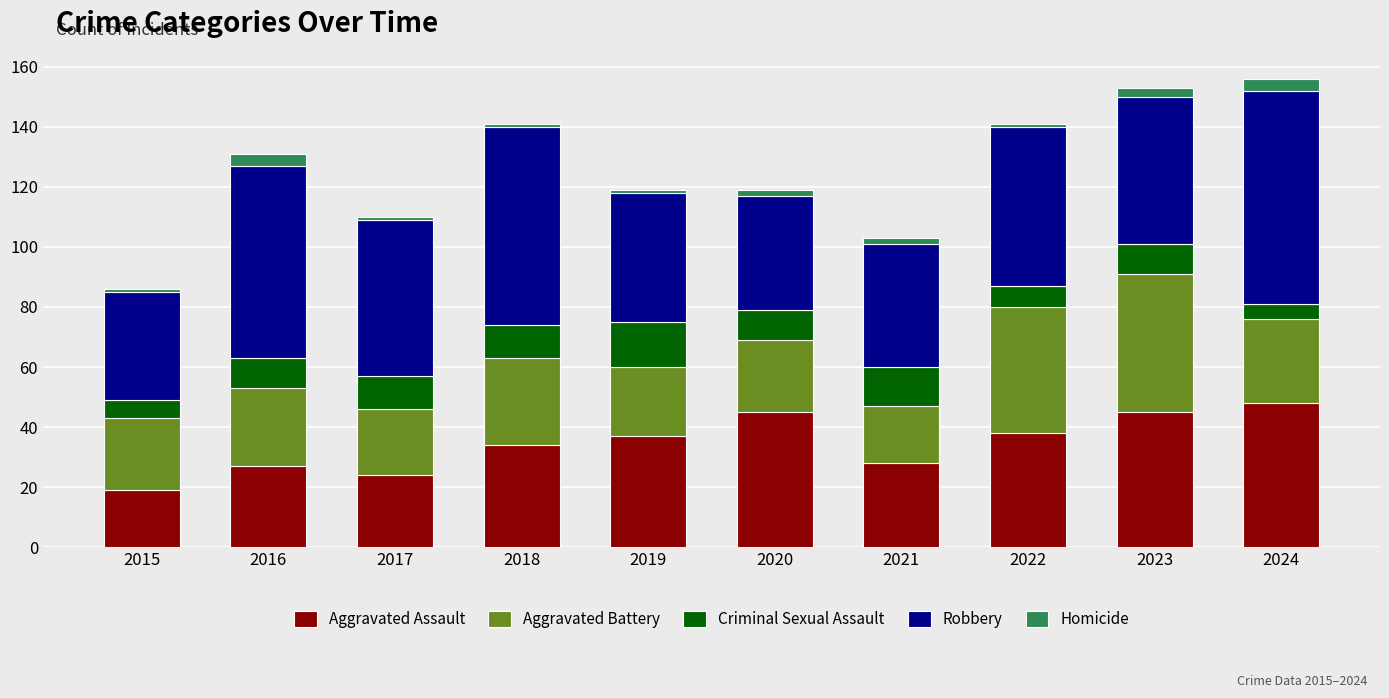

What is the sum of all Aggravated Assault values?

345